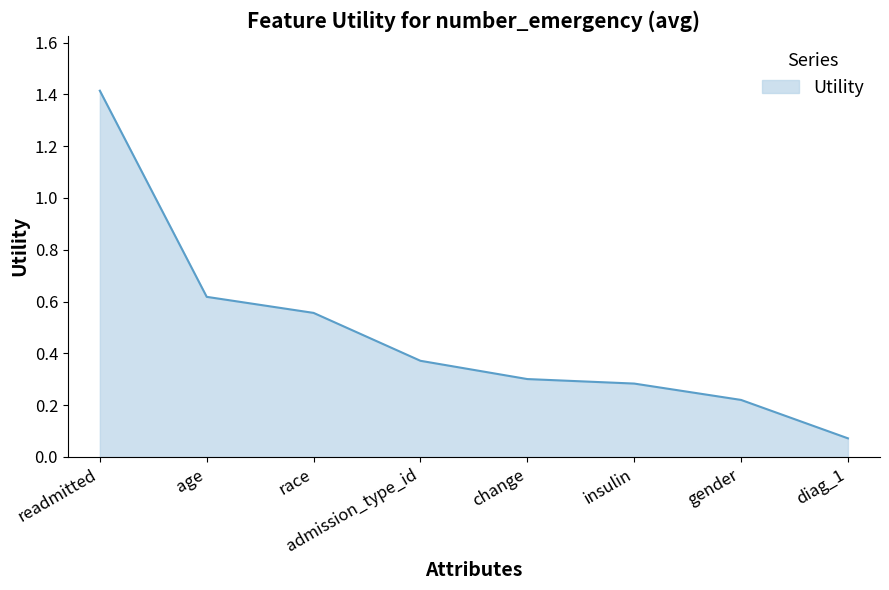

At which label is the value closest to 0?

diag_1